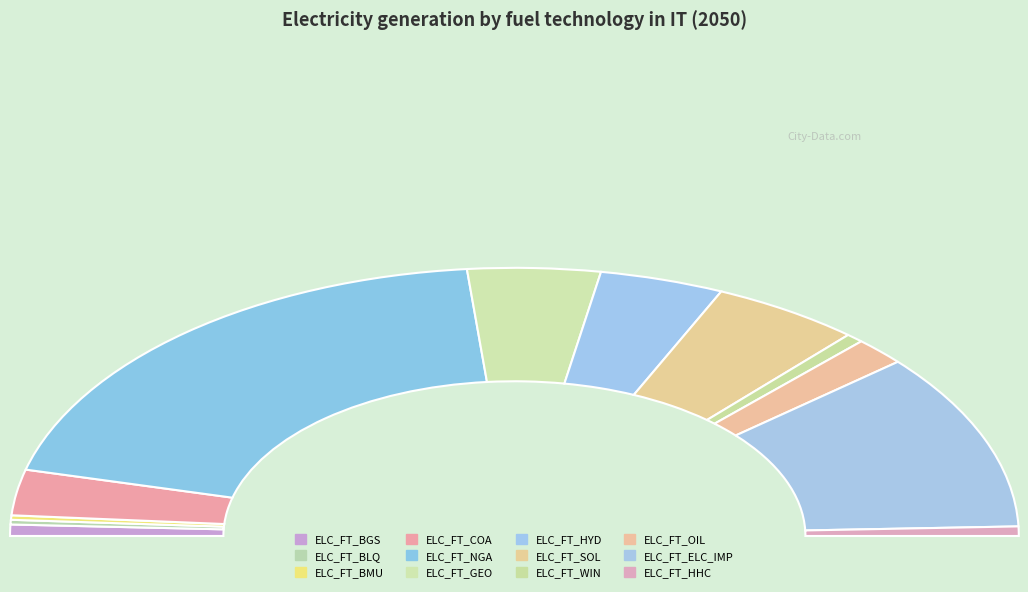

To the nearest percent, what is the combined percentage of ELC_FT_HYD and ELC_FT_GEO?

16%